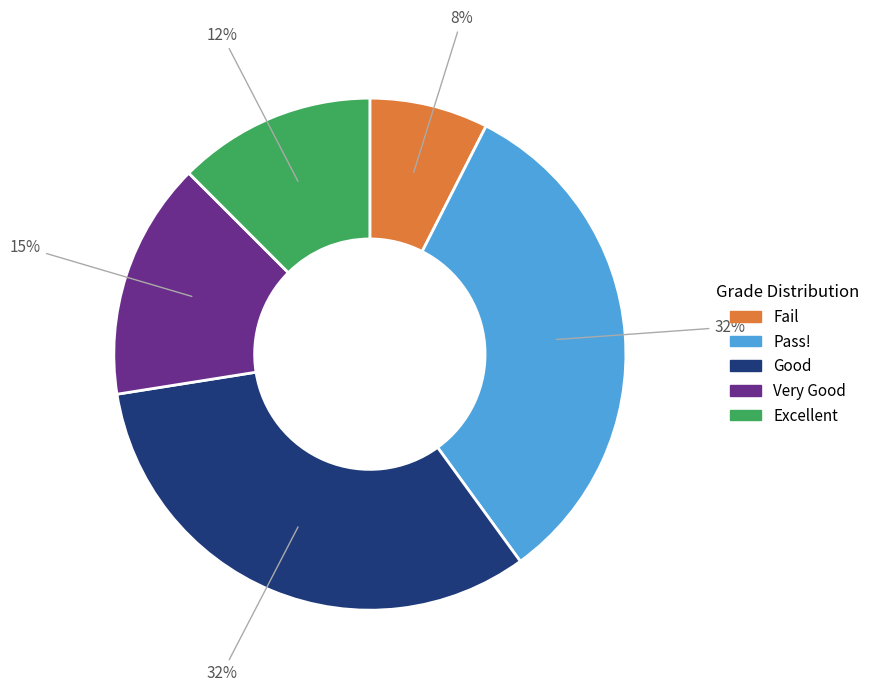

To the nearest percent, what is the average slice percentage?

20%